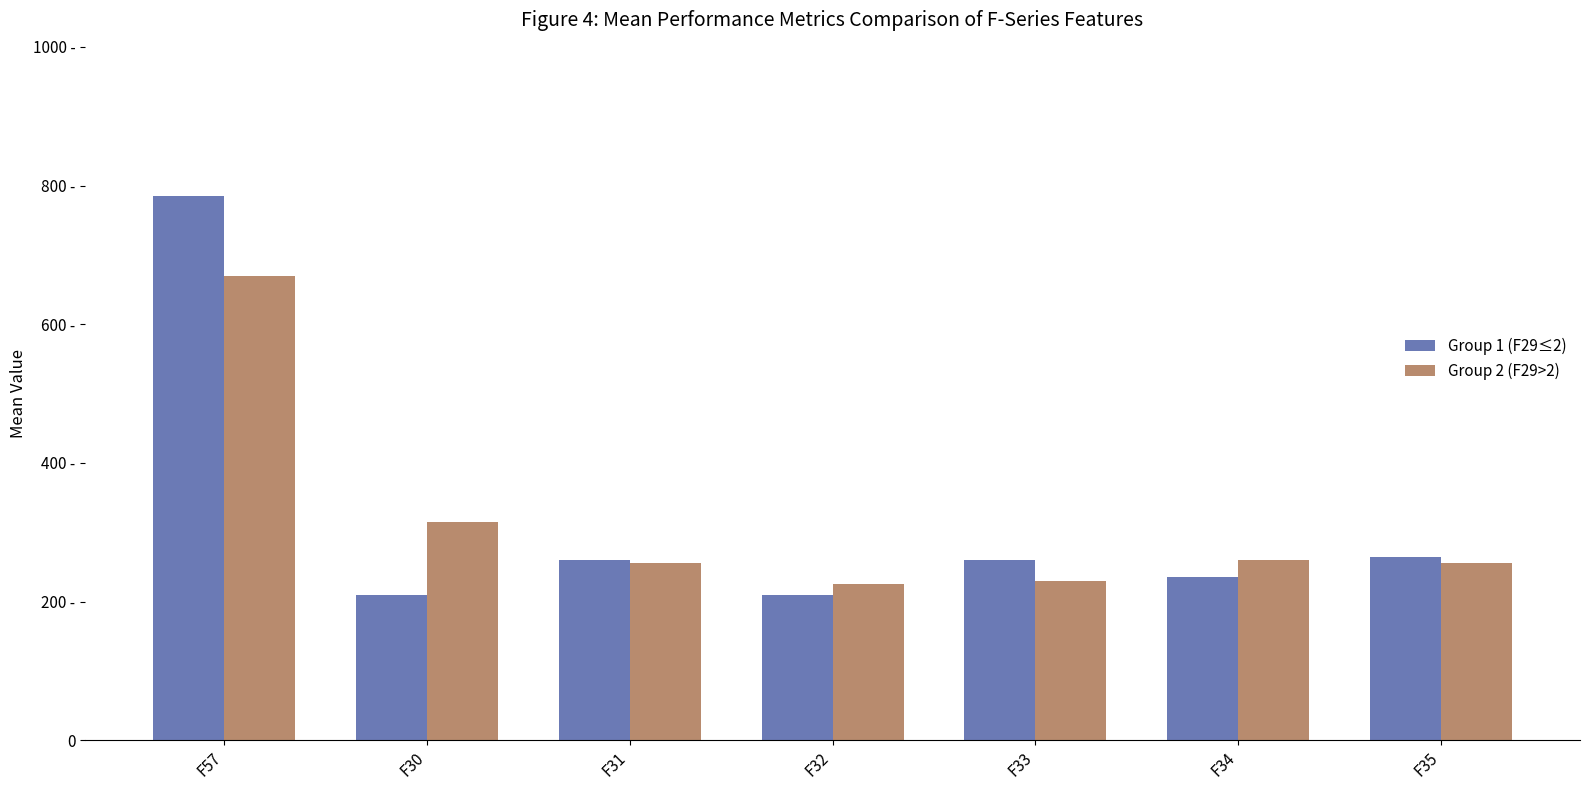

What are all the series names shown in the legend?

Group 1 (F29≤2), Group 2 (F29>2)